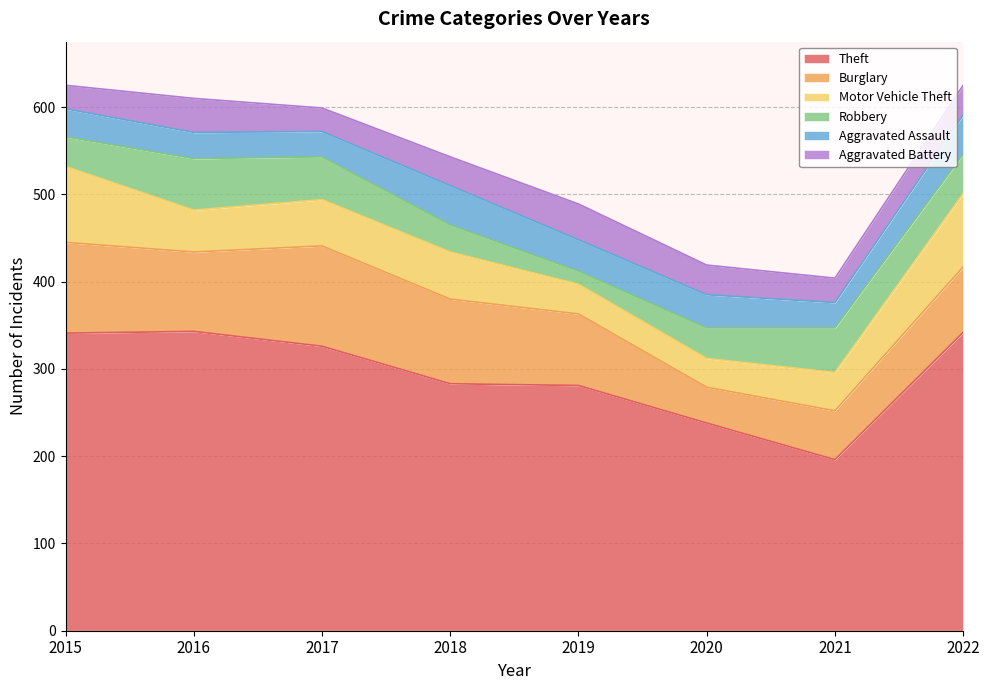

Reading left to right, list all the values displayed in this chart.

Theft: 2015=341	2016=343	2017=326	2018=283	2019=281	2020=238	2021=196	2022=342
Burglary: 2015=104	2016=91	2017=115	2018=97	2019=82	2020=41	2021=56	2022=75
Motor Vehicle Theft: 2015=87	2016=48	2017=53	2018=54	2019=34	2020=33	2021=44	2022=84
Robbery: 2015=34	2016=59	2017=49	2018=31	2019=15	2020=35	2021=51	2022=45
Aggravated Assault: 2015=32	2016=30	2017=29	2018=45	2019=36	2020=38	2021=29	2022=45
Aggravated Battery: 2015=27	2016=39	2017=27	2018=33	2019=41	2020=34	2021=28	2022=34